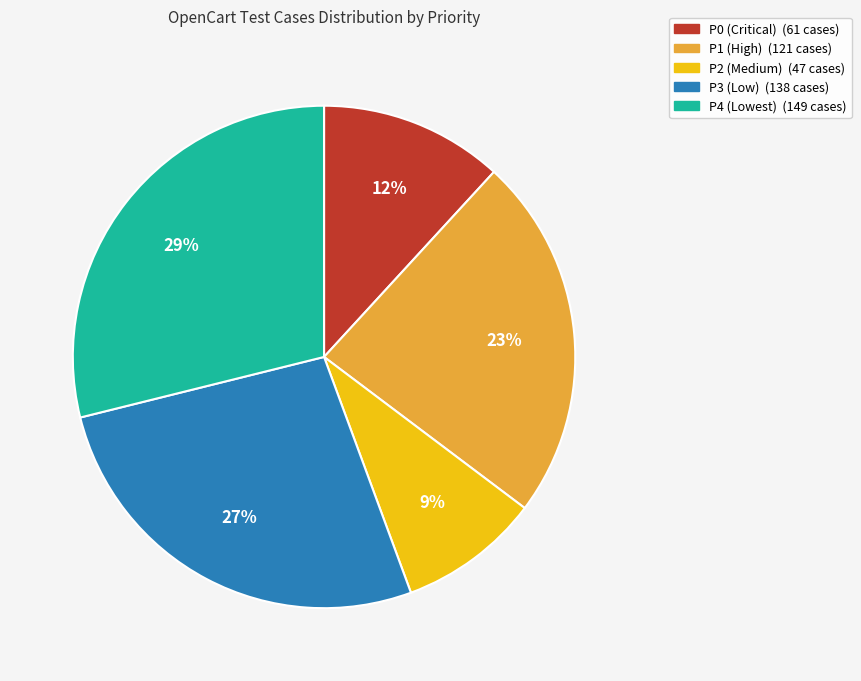

Is there any slice that represents more than half of the pie?

No